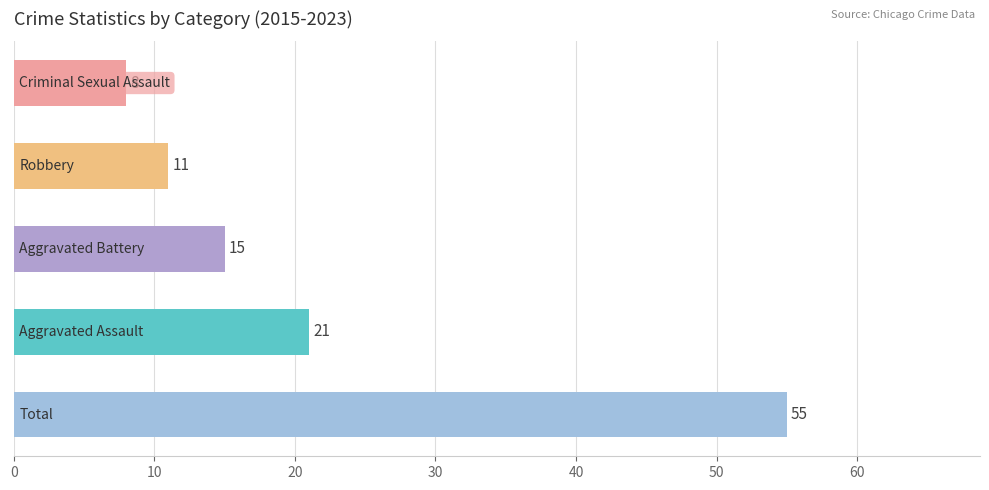

What is the greatest value displayed?

55